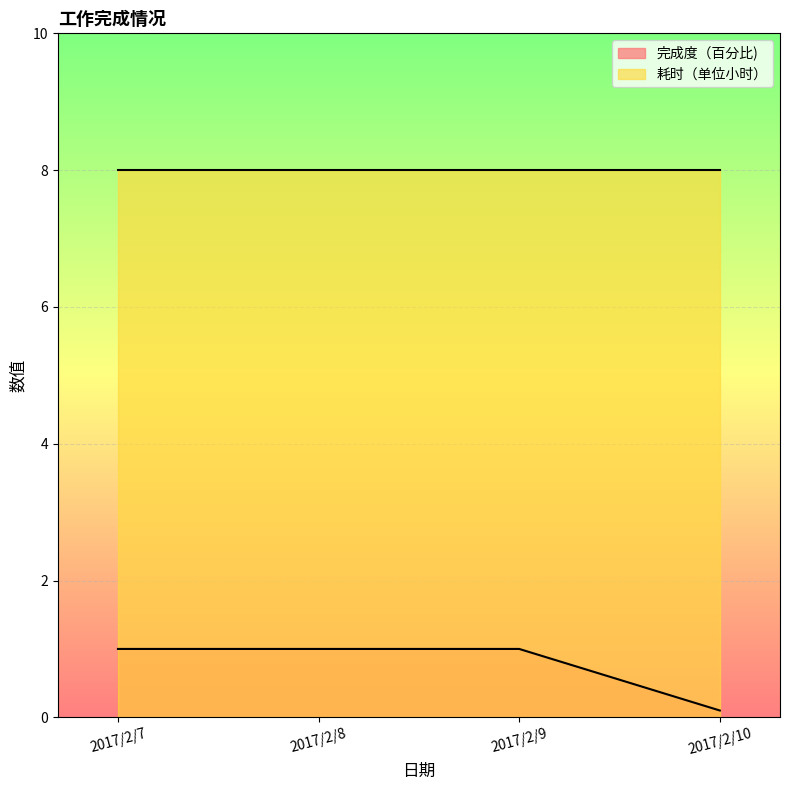

What is the average value of the 耗时（单位小时） series?

8.0